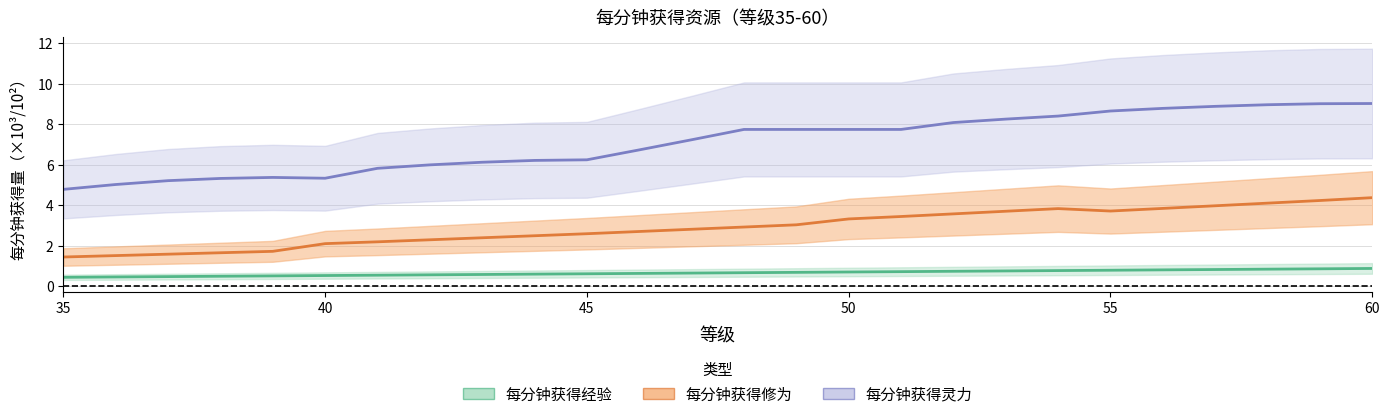

Reading left to right, transcribe all the data shown in this chart.

每分钟获得经验: 0.4	0.5	0.5	0.5	0.5	0.5	0.5	0.6	0.6	0.6	0.6	0.6	0.6	0.7	0.7	0.7	0.7	0.7	0.8	0.8	0.8	0.8	0.8	0.8	0.9	0.9
每分钟获得修为: 1.4	1.5	1.6	1.6	1.7	2.1	2.2	2.3	2.4	2.5	2.6	2.7	2.8	2.9	3.0	3.3	3.4	3.6	3.7	3.8	3.7	3.8	4.0	4.1	4.2	4.4
每分钟获得灵力: 4.8	5.0	5.2	5.3	5.4	5.3	5.8	6.0	6.1	6.2	6.2	6.7	7.2	7.7	7.7	7.7	7.7	8.1	8.2	8.4	8.7	8.8	8.9	9.0	9.0	9.0